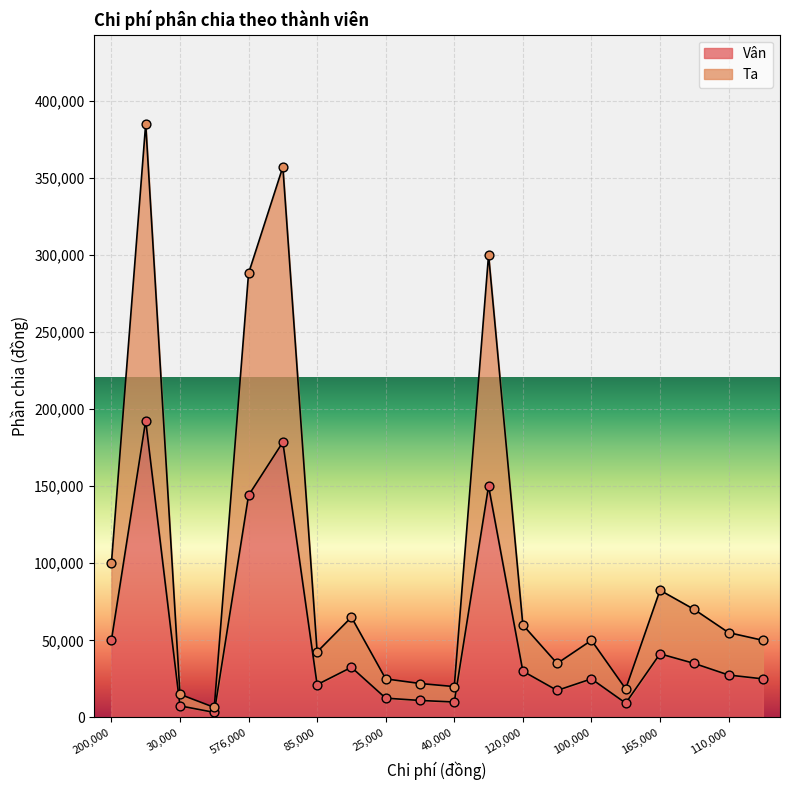

Which series reaches the maximum Y coordinate?

Ta